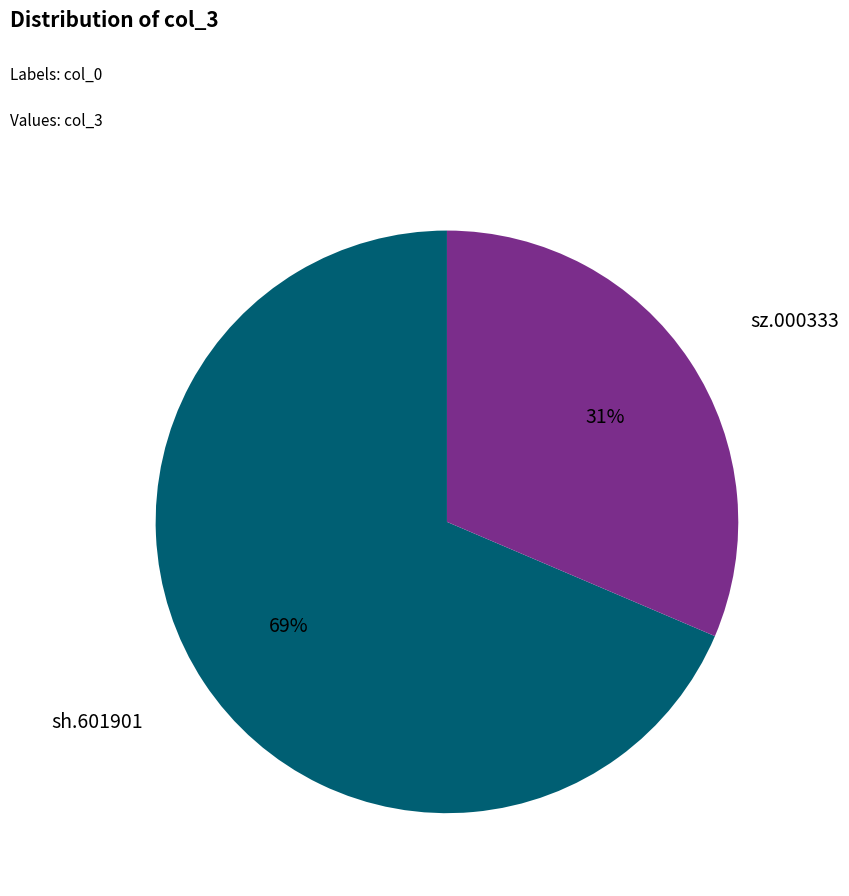

Which category has the smallest portion of the pie?

sz.000333